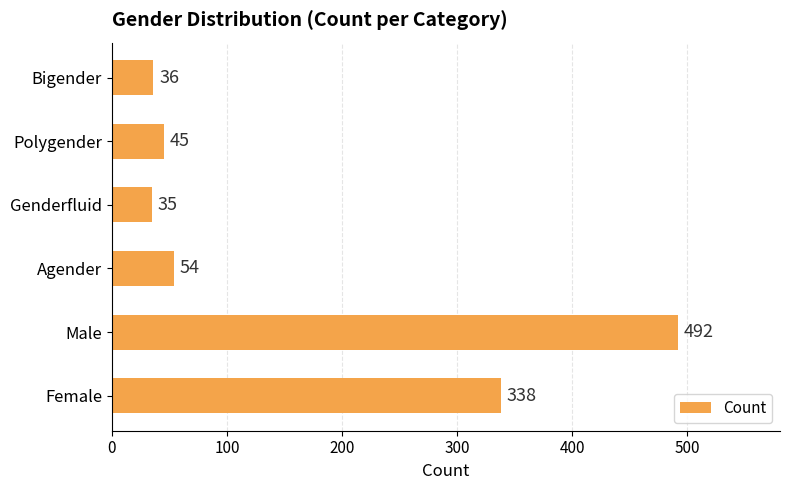

List the labels in order of value, largest first.

Male, Female, Agender, Polygender, Bigender, Genderfluid